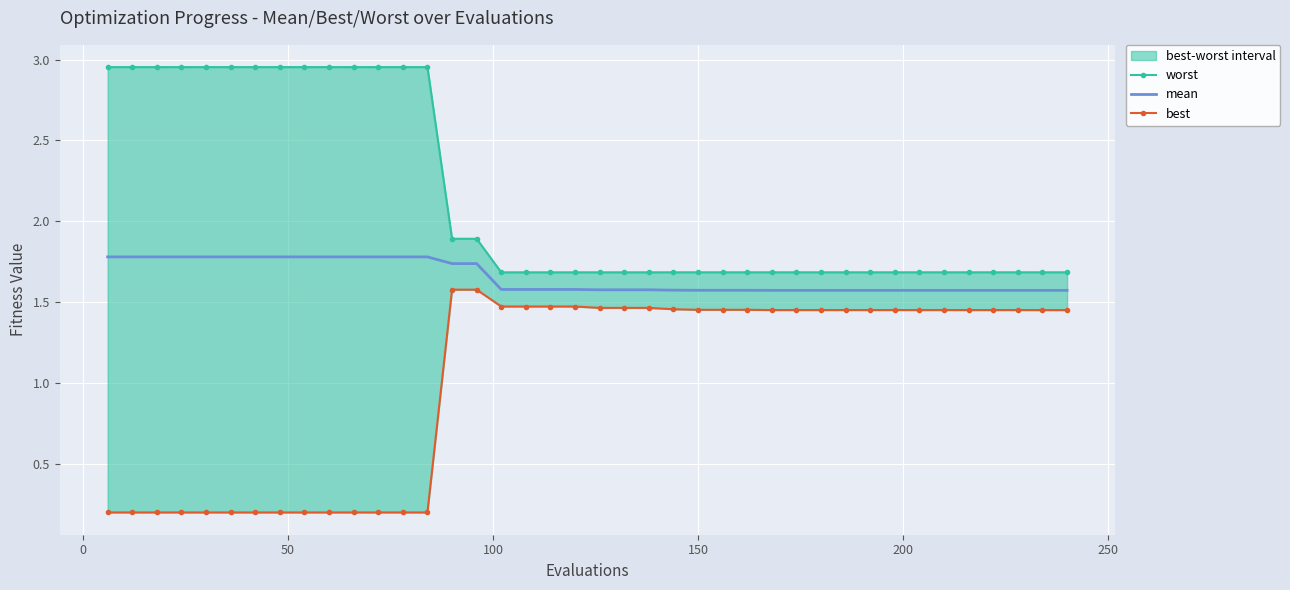

What is the maximum value for mean?

1.8